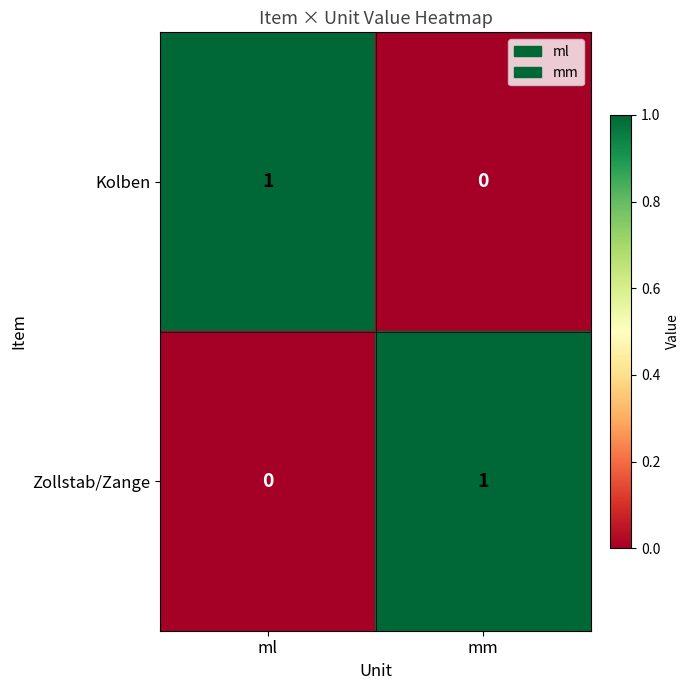

Rank the series at mm from highest to lowest value.

Zollstab/Zange, Kolben